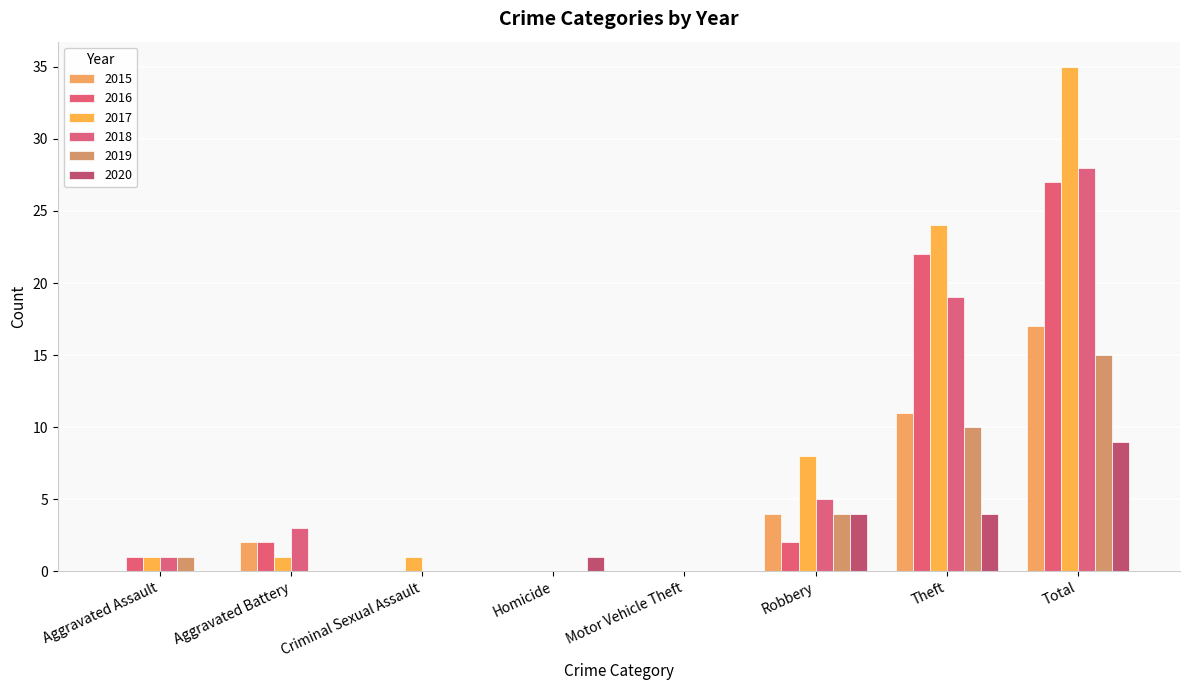

Reading left to right, what are all the values shown in this chart?

2015: Aggravated Assault=0	Aggravated Battery=2	Criminal Sexual Assault=0	Homicide=0	Motor Vehicle Theft=0	Robbery=4	Theft=11	Total=17
2016: Aggravated Assault=1	Aggravated Battery=2	Criminal Sexual Assault=0	Homicide=0	Motor Vehicle Theft=0	Robbery=2	Theft=22	Total=27
2017: Aggravated Assault=1	Aggravated Battery=1	Criminal Sexual Assault=1	Homicide=0	Motor Vehicle Theft=0	Robbery=8	Theft=24	Total=35
2018: Aggravated Assault=1	Aggravated Battery=3	Criminal Sexual Assault=0	Homicide=0	Motor Vehicle Theft=0	Robbery=5	Theft=19	Total=28
2019: Aggravated Assault=1	Aggravated Battery=0	Criminal Sexual Assault=0	Homicide=0	Motor Vehicle Theft=0	Robbery=4	Theft=10	Total=15
2020: Aggravated Assault=0	Aggravated Battery=0	Criminal Sexual Assault=0	Homicide=1	Motor Vehicle Theft=0	Robbery=4	Theft=4	Total=9